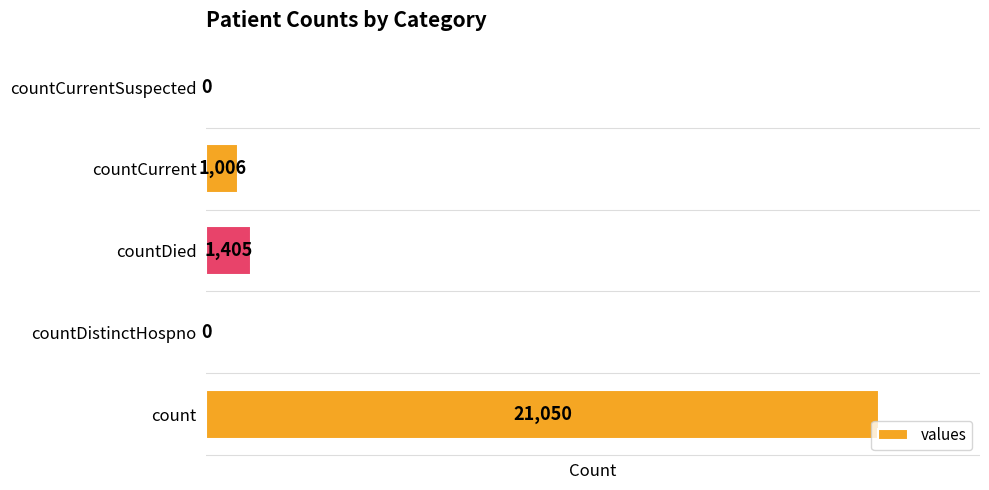

What is the change in value from count to countDistinctHospno?

-21050